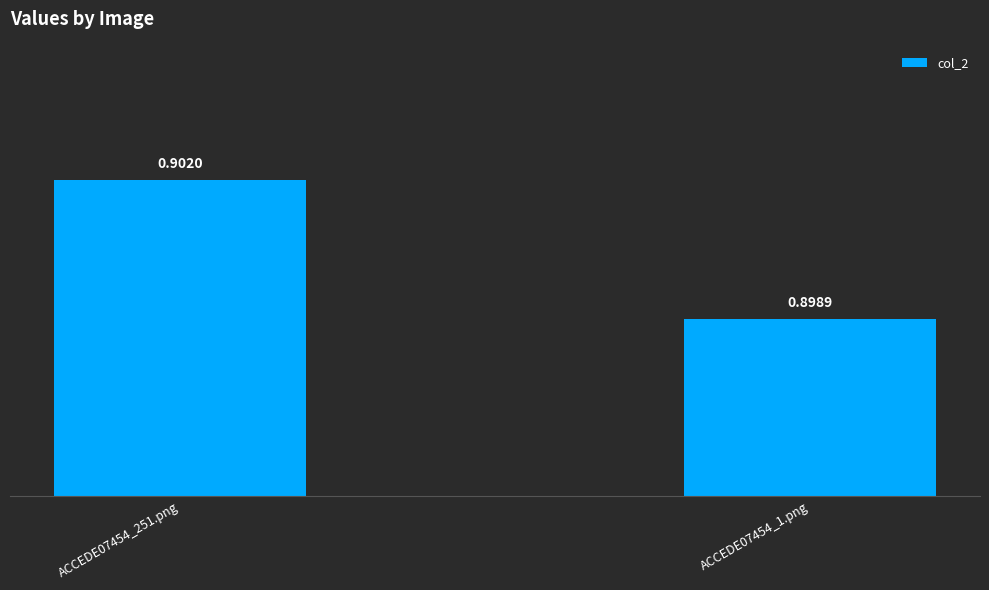

What position from the left is ACCEDE07454_1.png?

2